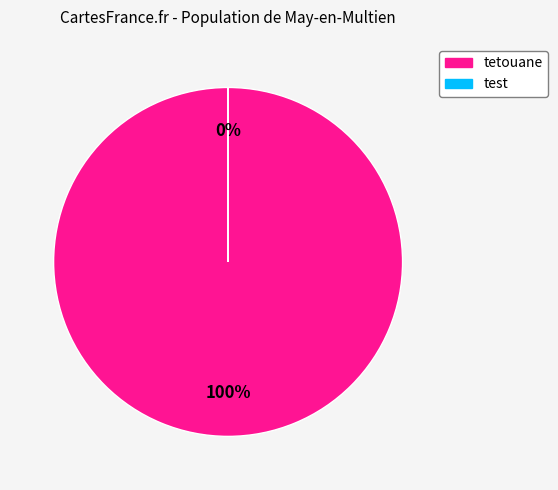

True or false: tetouane accounts for 100% of the total.

True